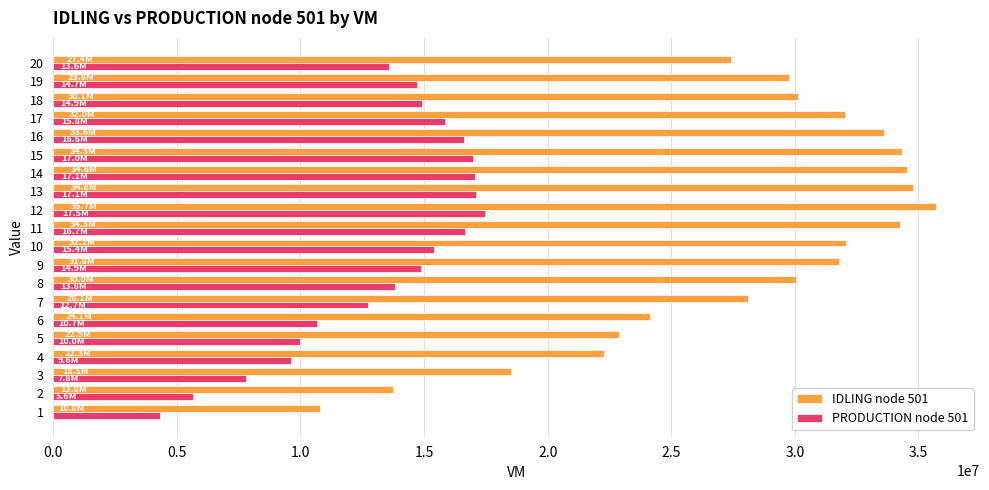

Which series has the largest range (max minus min)?

IDLING node 501